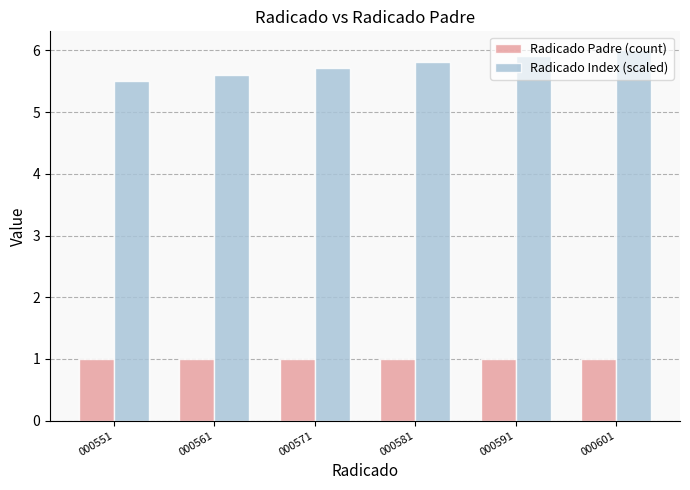

Which series has the widest spread of values?

Radicado Index (scaled)